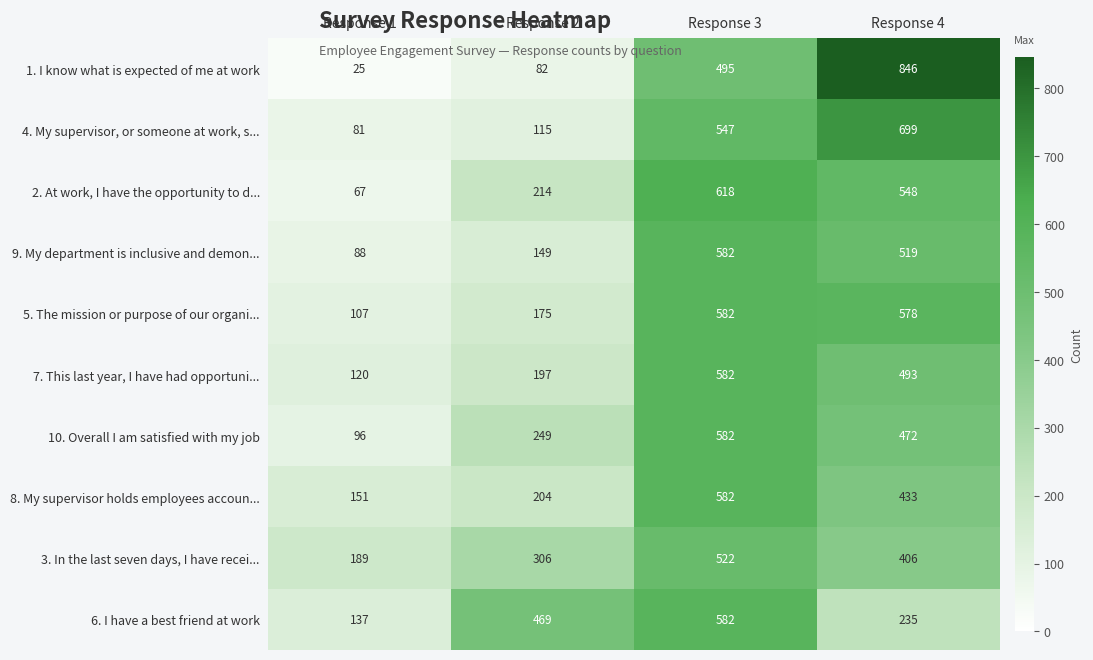

Which label corresponds to the largest value in the chart?

Response 4